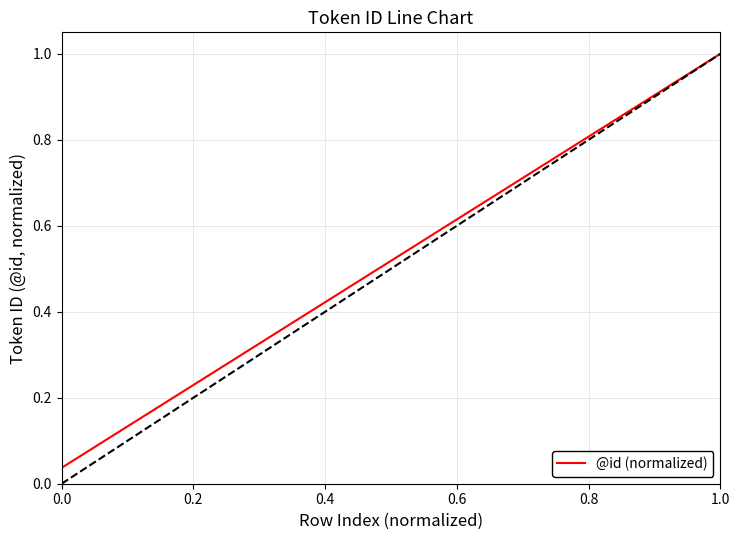

What is the difference between the second highest and minimum values?

0.9